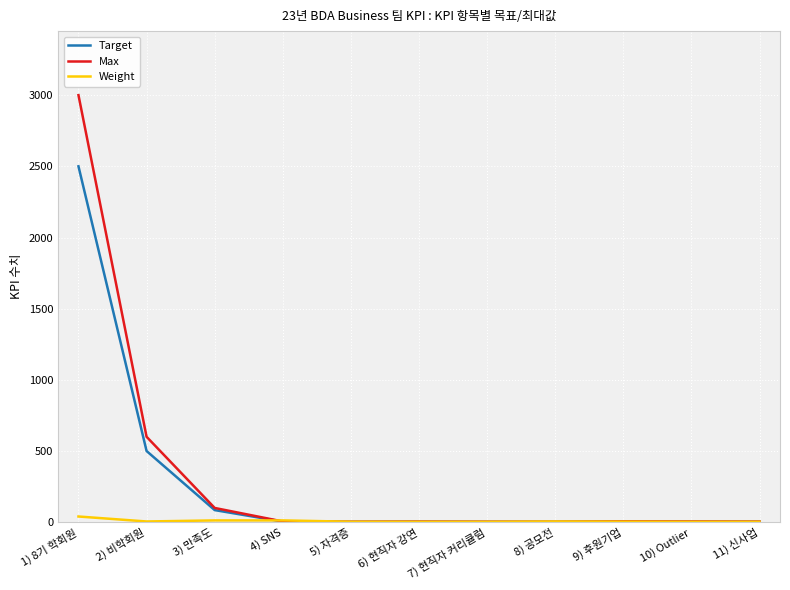

Where is Target nearest to the value 1251?

2) 비학회원